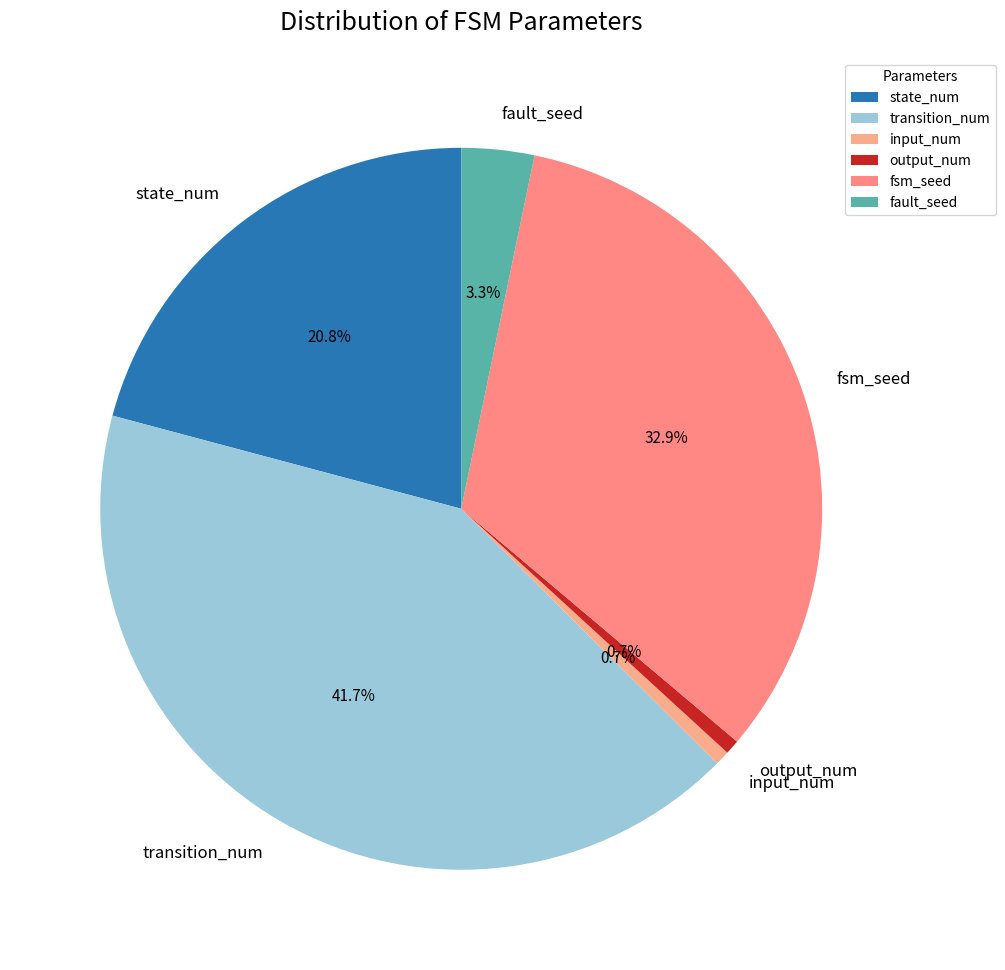

Is there a majority slice in this chart?

No